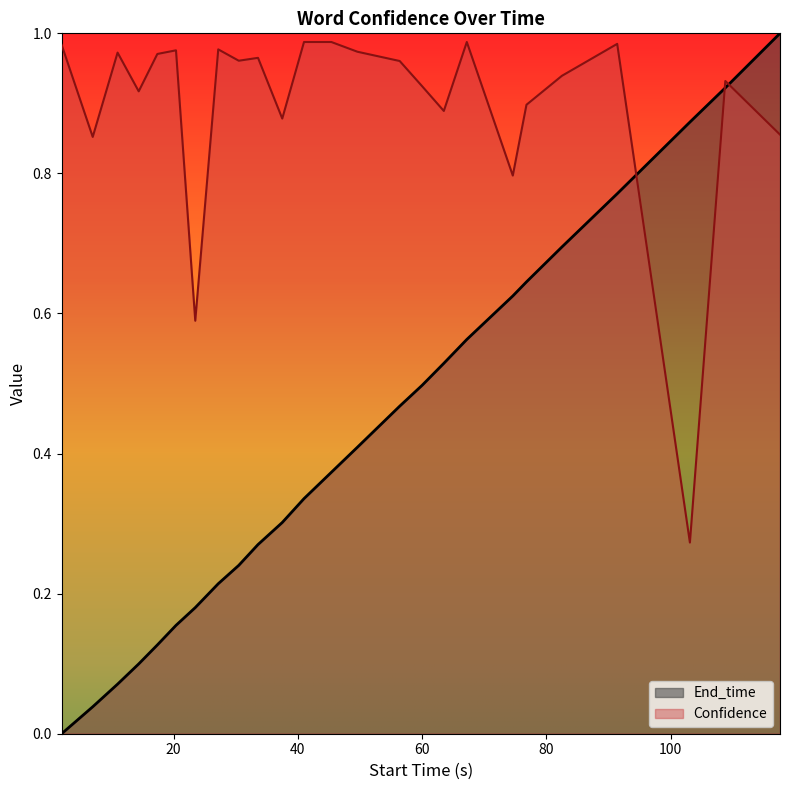

List the series in order of their overall mean, lowest first.

End_time, Confidence